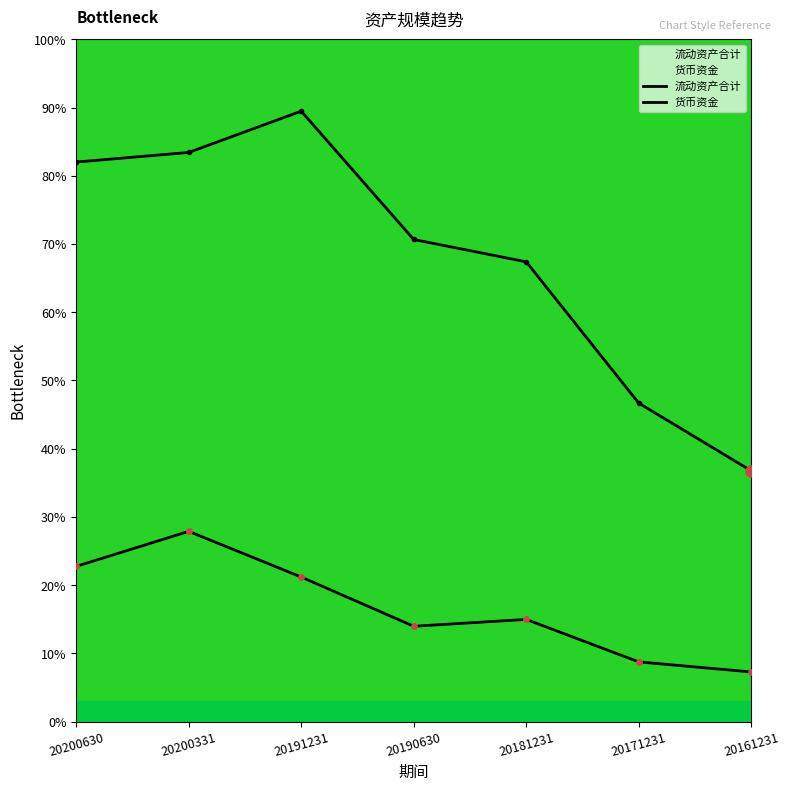

What value does the 货币资金 series have at 20161231?

7.3